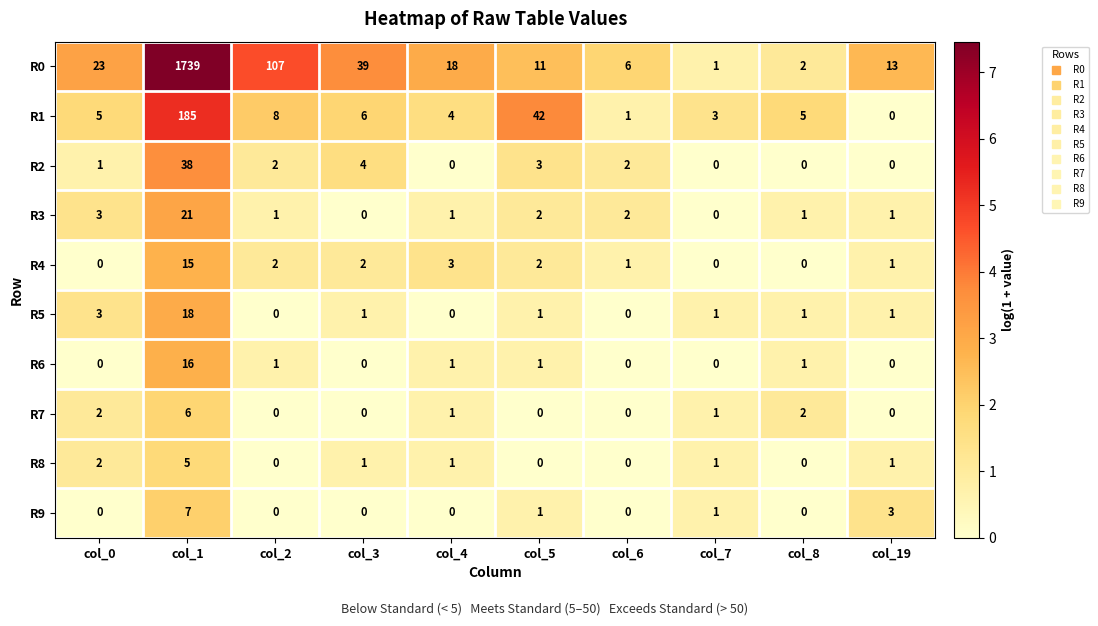

Where is R1 nearest to the value 92?

col_5